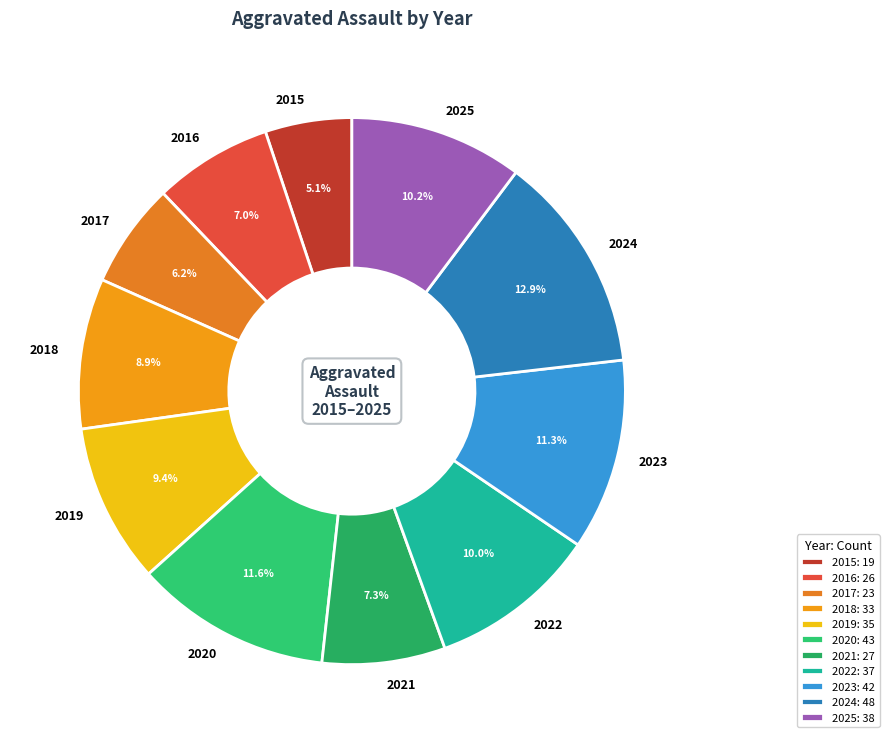

How many segments does this pie chart have?

11